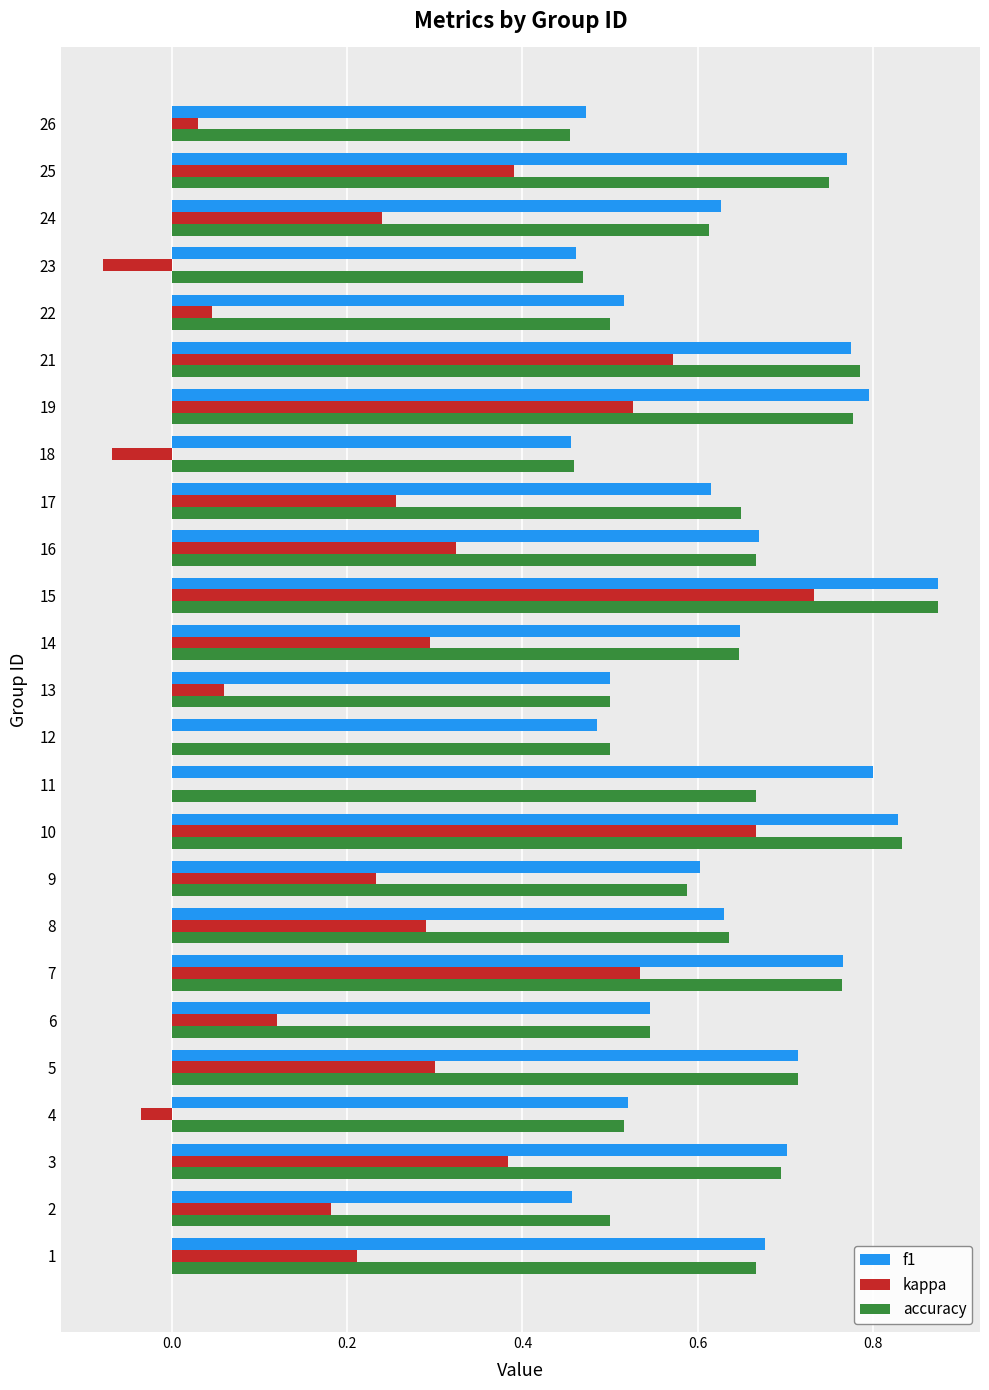

Which label corresponds to the largest value in the chart?

15